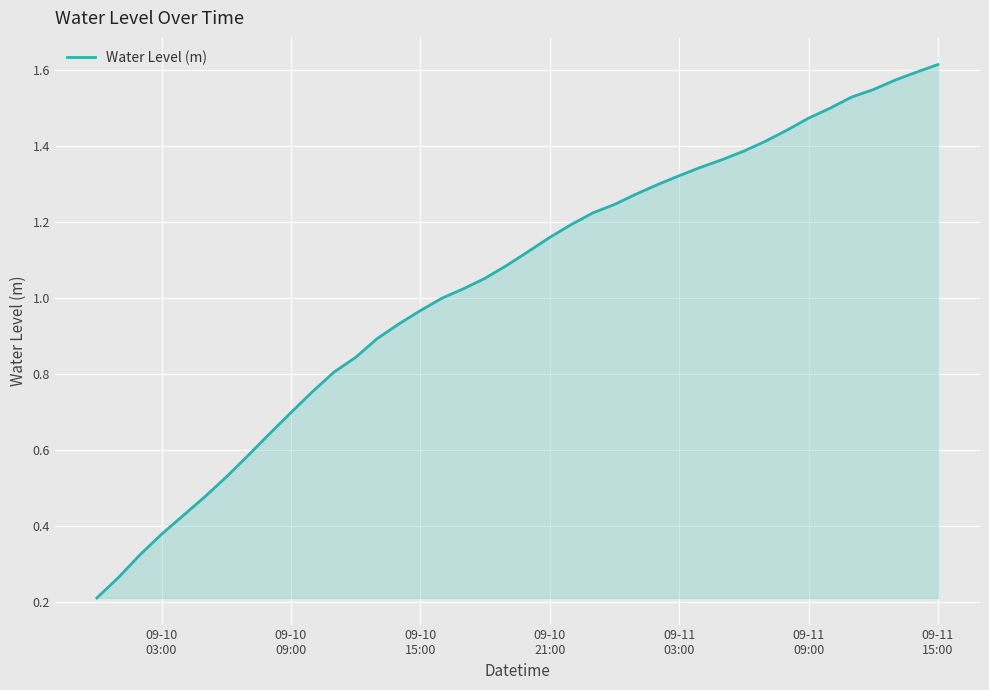

What is the difference between the maximum and minimum values?

1.4